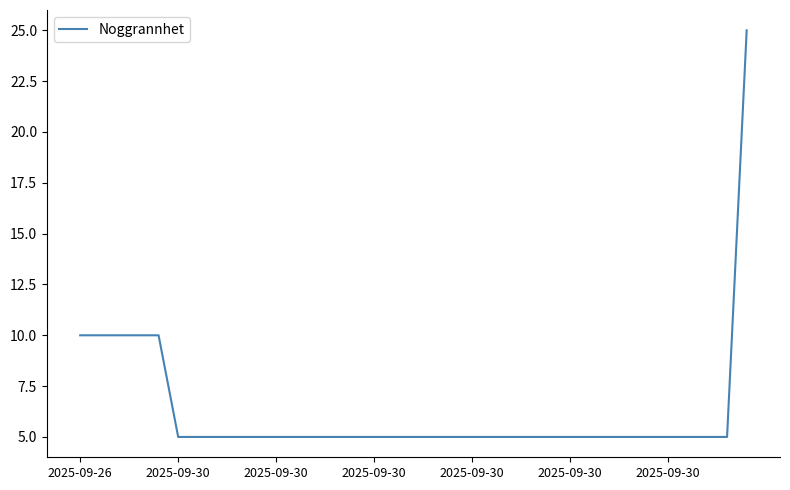

What is the difference between the maximum and minimum values?

20